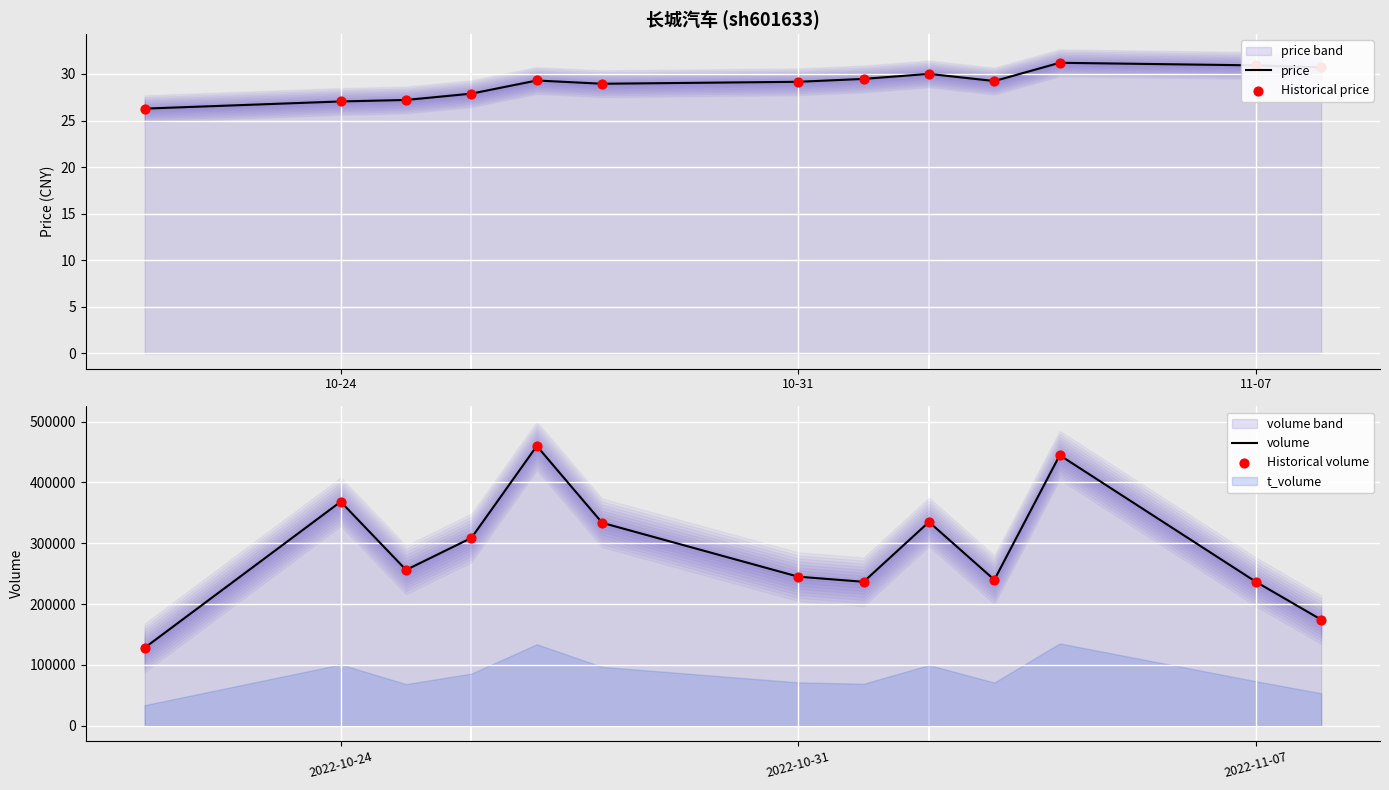

Which series contains the lowest Y value?

price